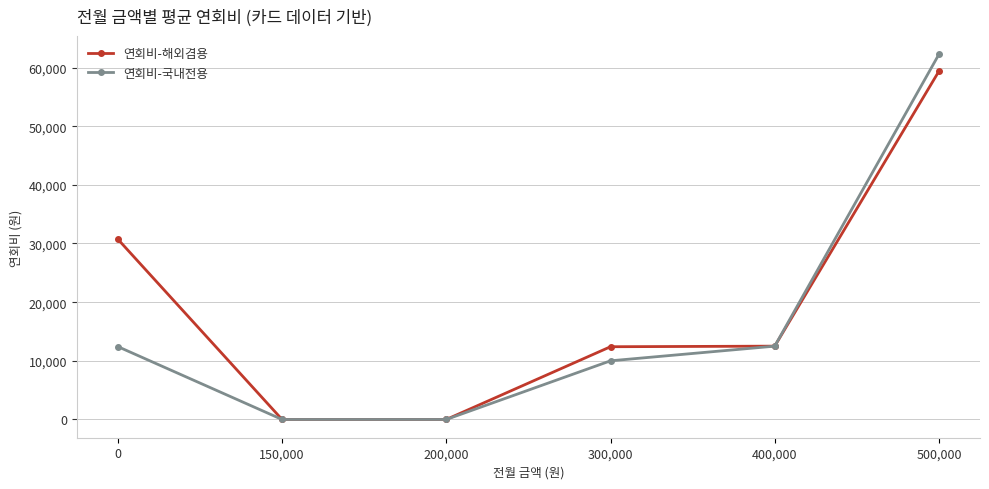

Which series has the largest total across all categories?

연회비-해외겸용